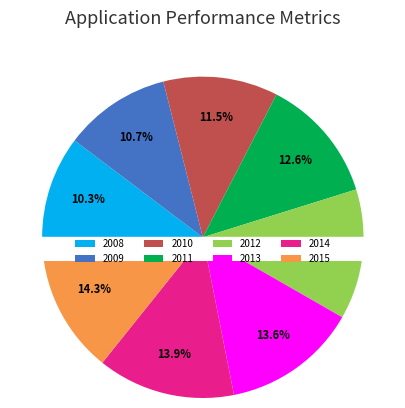

Which category has the smallest portion of the pie?

2008